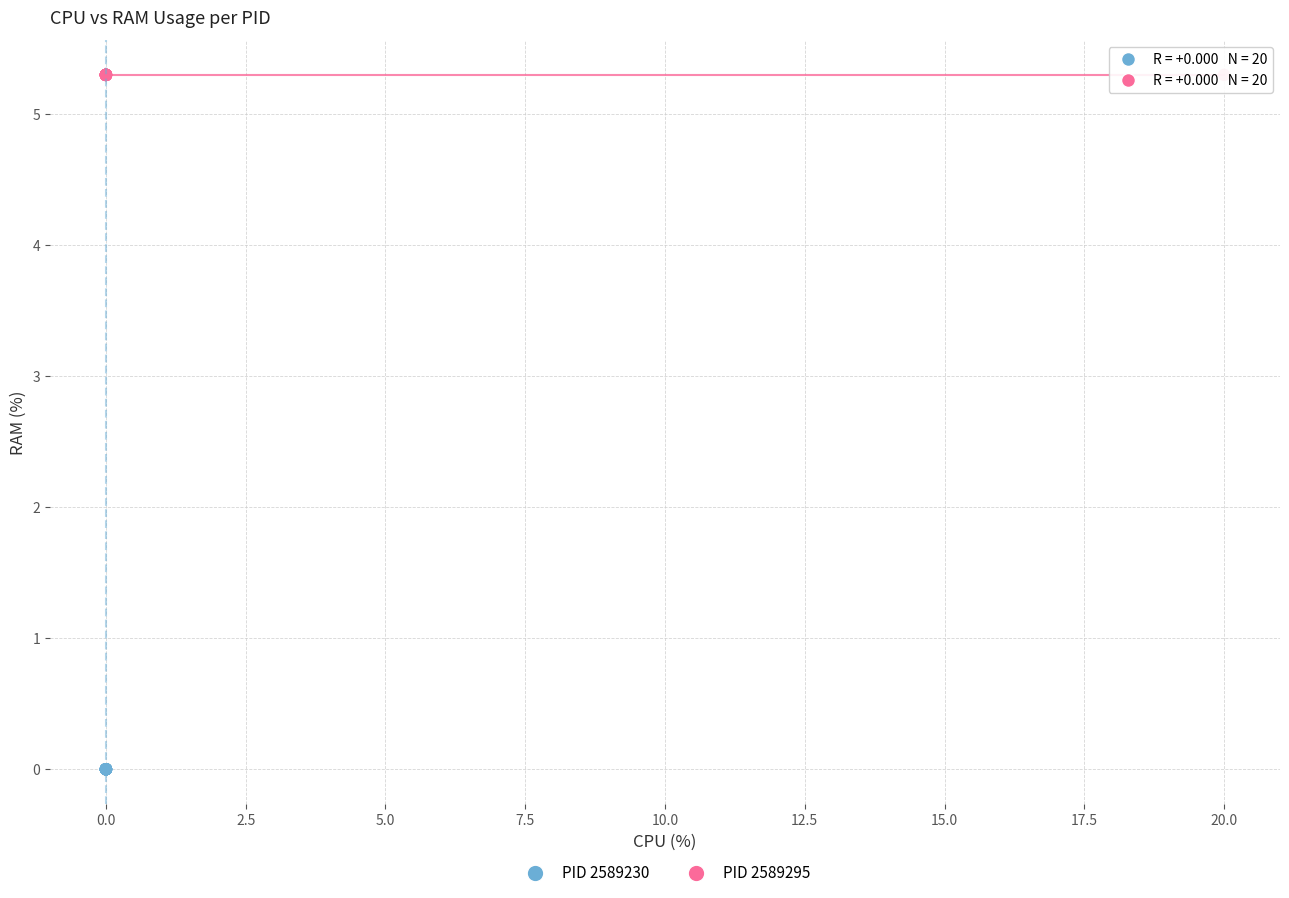

Which series contains the lowest Y value?

PID 2589230